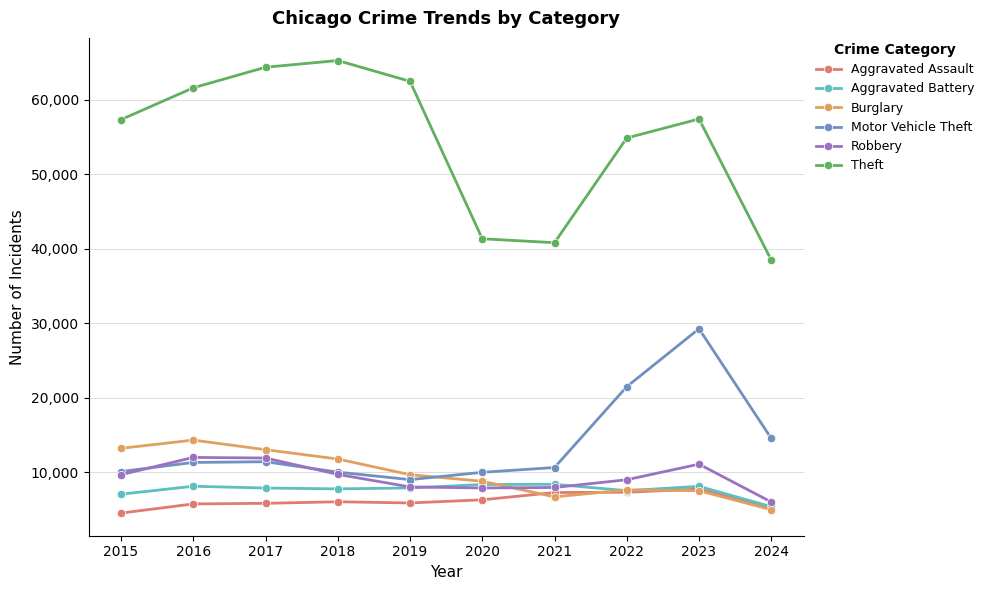

What are all the series names shown in the legend?

Aggravated Assault, Aggravated Battery, Burglary, Motor Vehicle Theft, Robbery, Theft